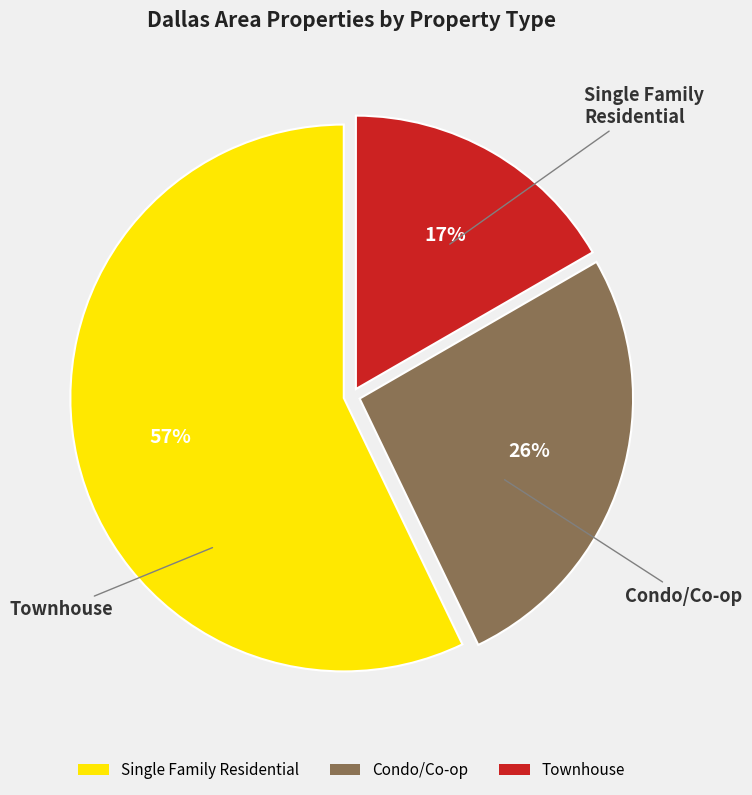

Rank the categories by value from lowest to highest.

Townhouse, Condo/Co-op, Single Family Residential